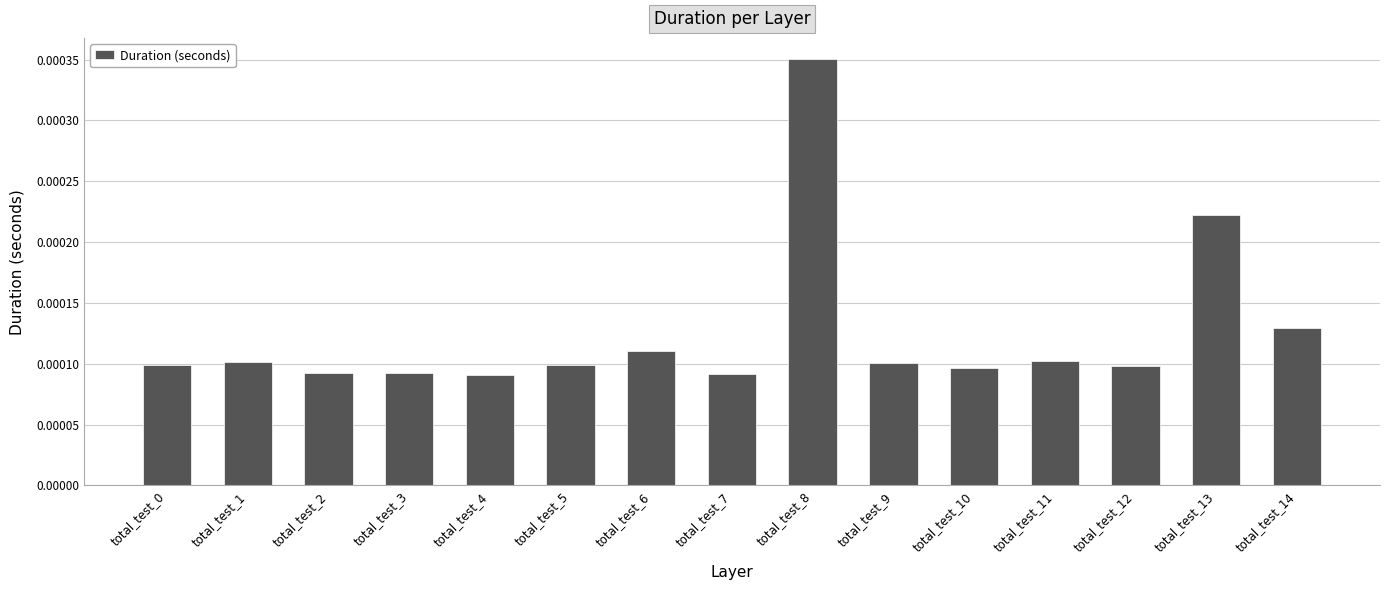

Count the values in the range 0 to 1.

15